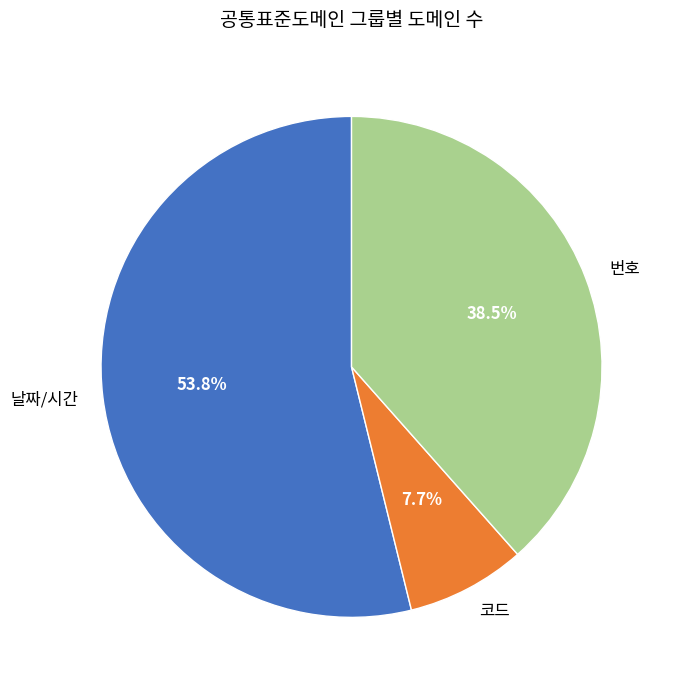

Is the sum of 날짜/시간 and 코드 greater than half?

Yes